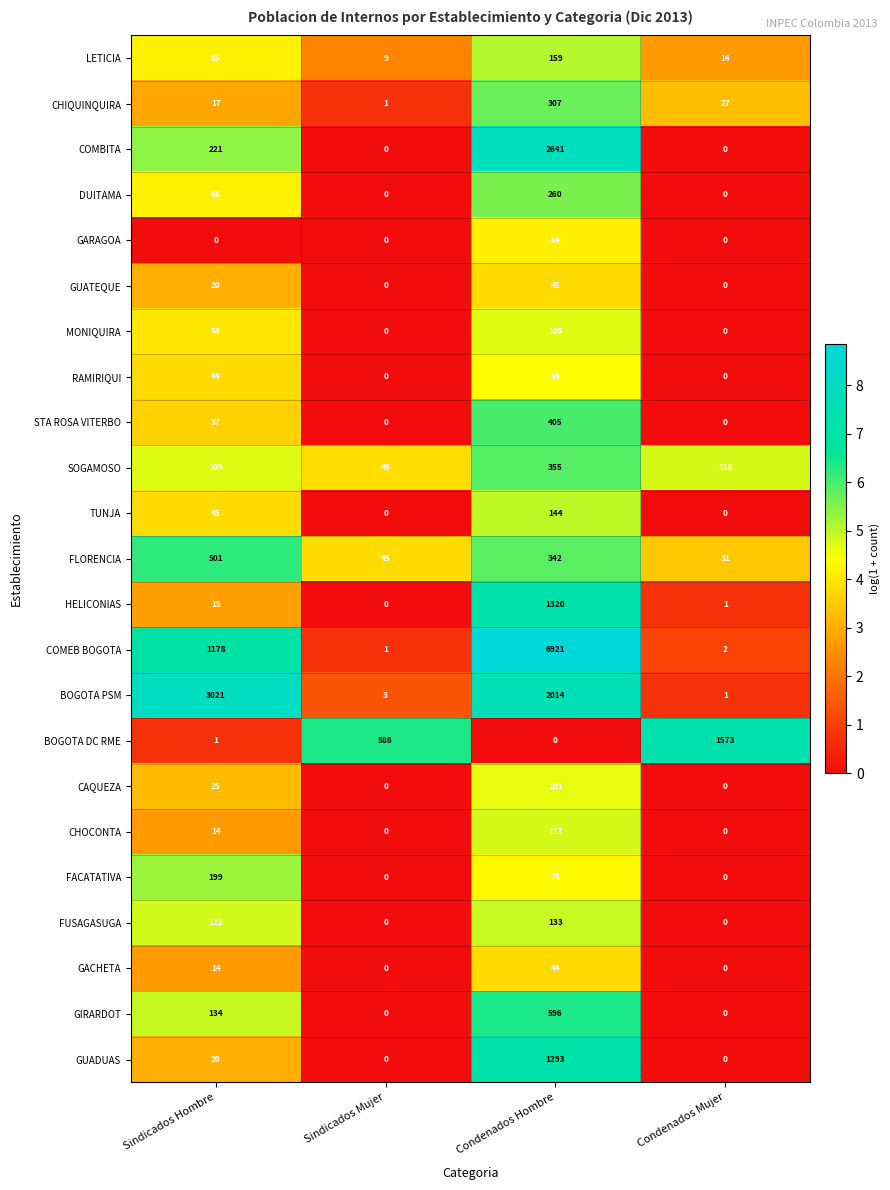

Which series has the largest range (max minus min)?

COMEB BOGOTA